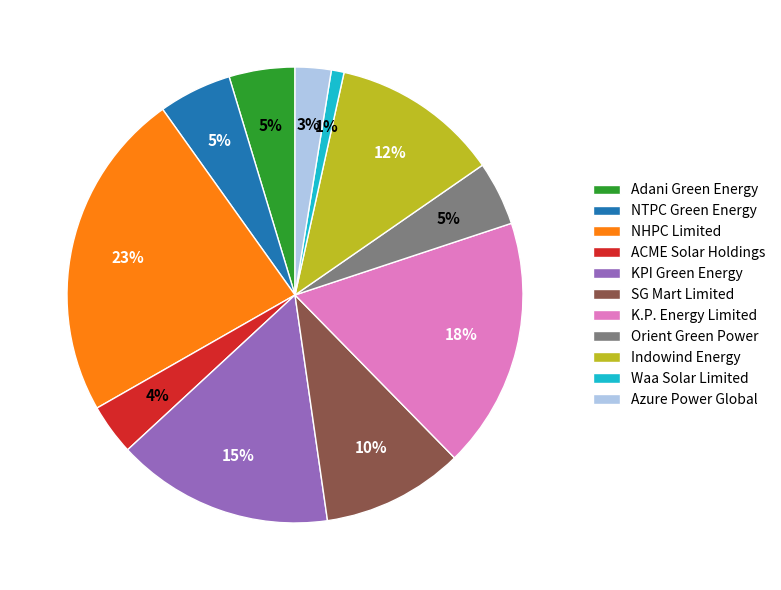

What is the smallest slice in the pie chart?

Waa Solar Limited